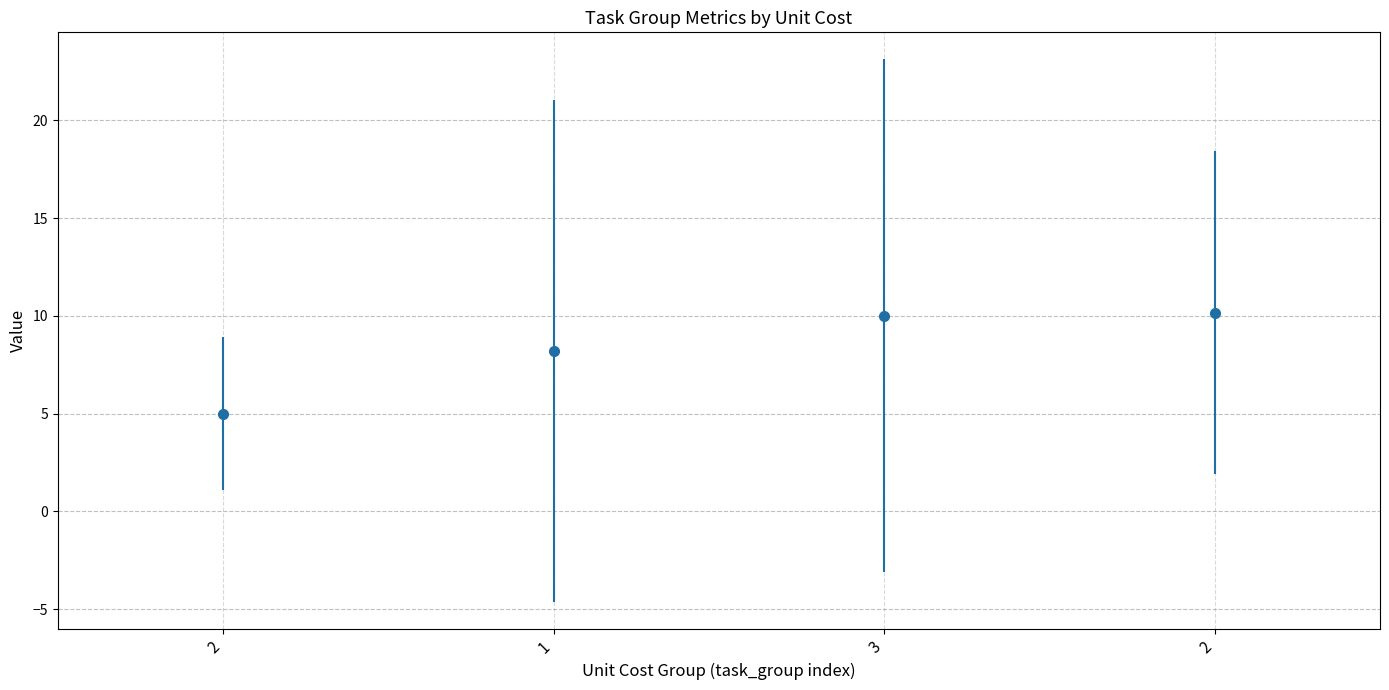

Reading left to right, what are all the values shown in this chart?

5.0	8.2	10.0	10.2